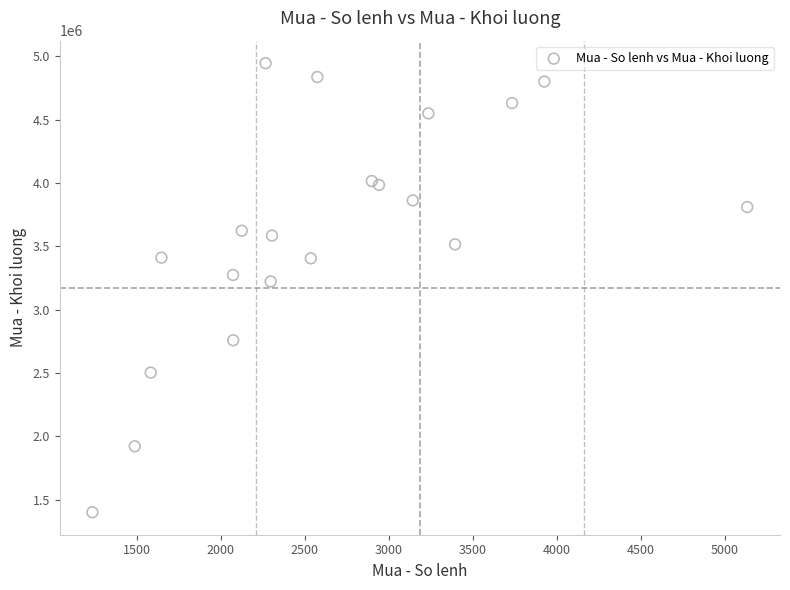

What is the range of Y values (max minus min)?

3543600